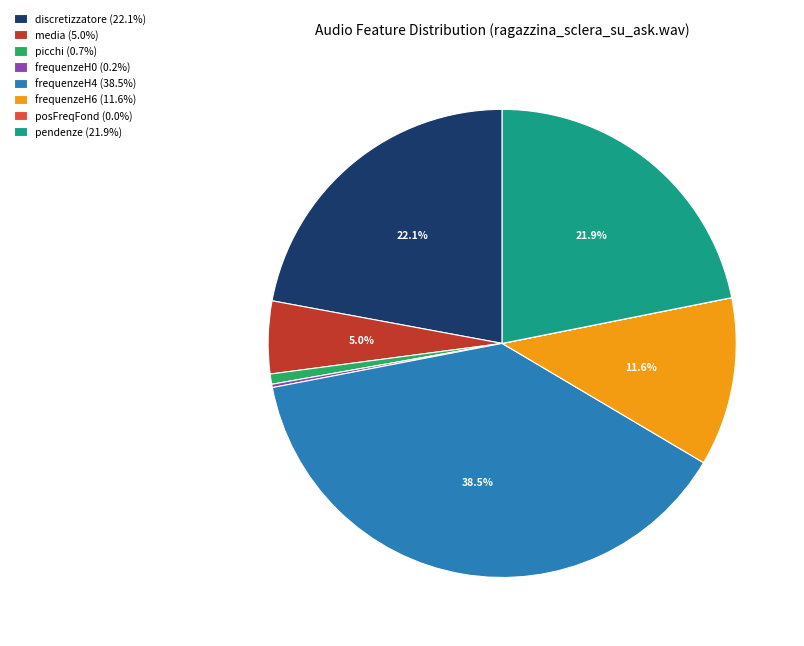

Does media (5.0%) account for over 50% of the chart?

No